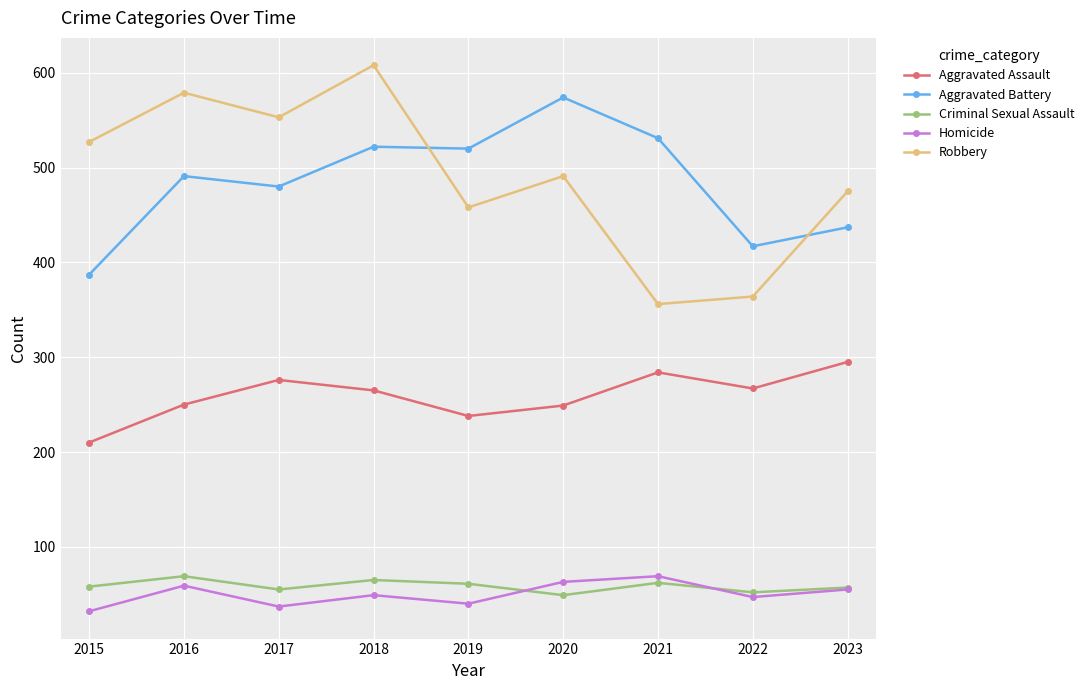

True or false: Aggravated Battery and Aggravated Assault intersect in this chart.

False